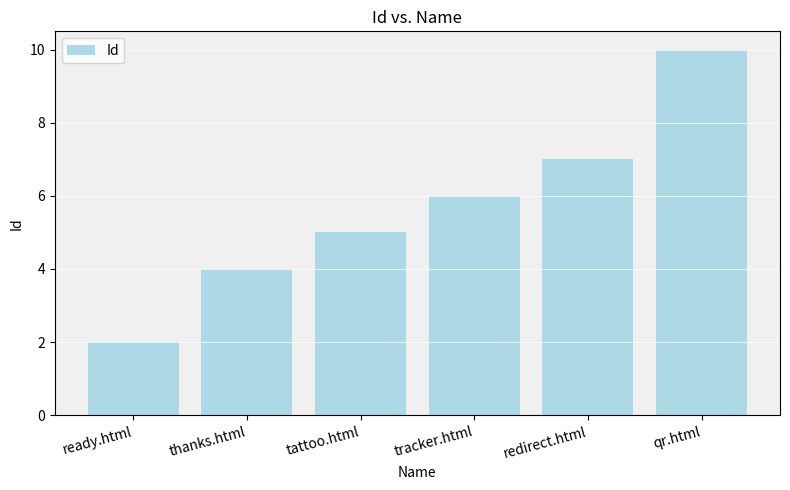

Read the value at redirect.html.

7